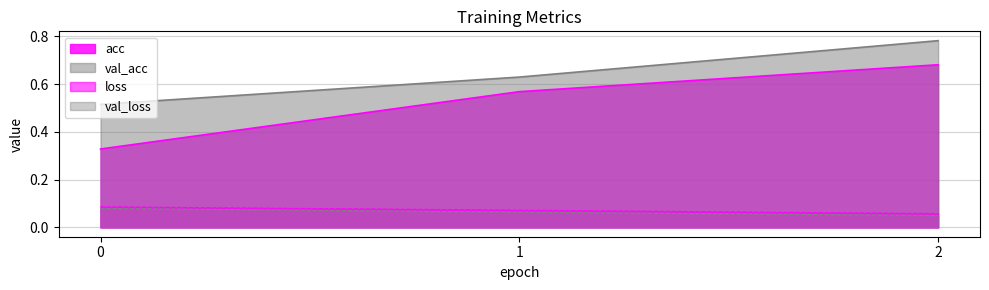

What is the value of the acc point at the 1st from the left?

0.3